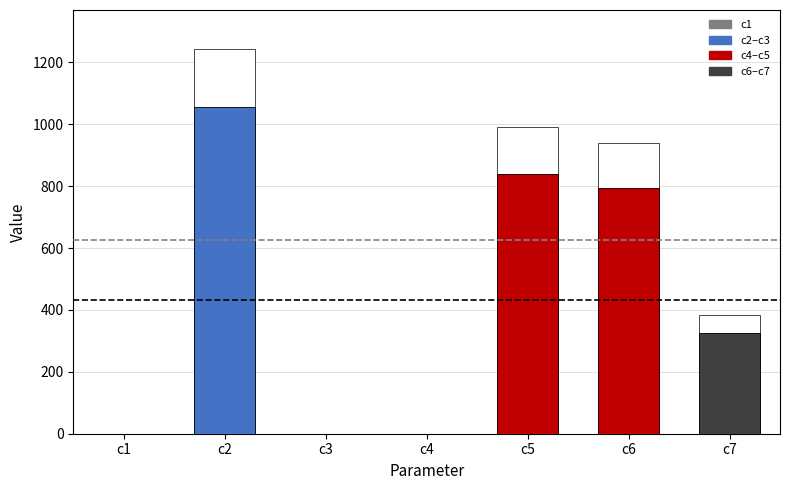

How many values are below 325?

3